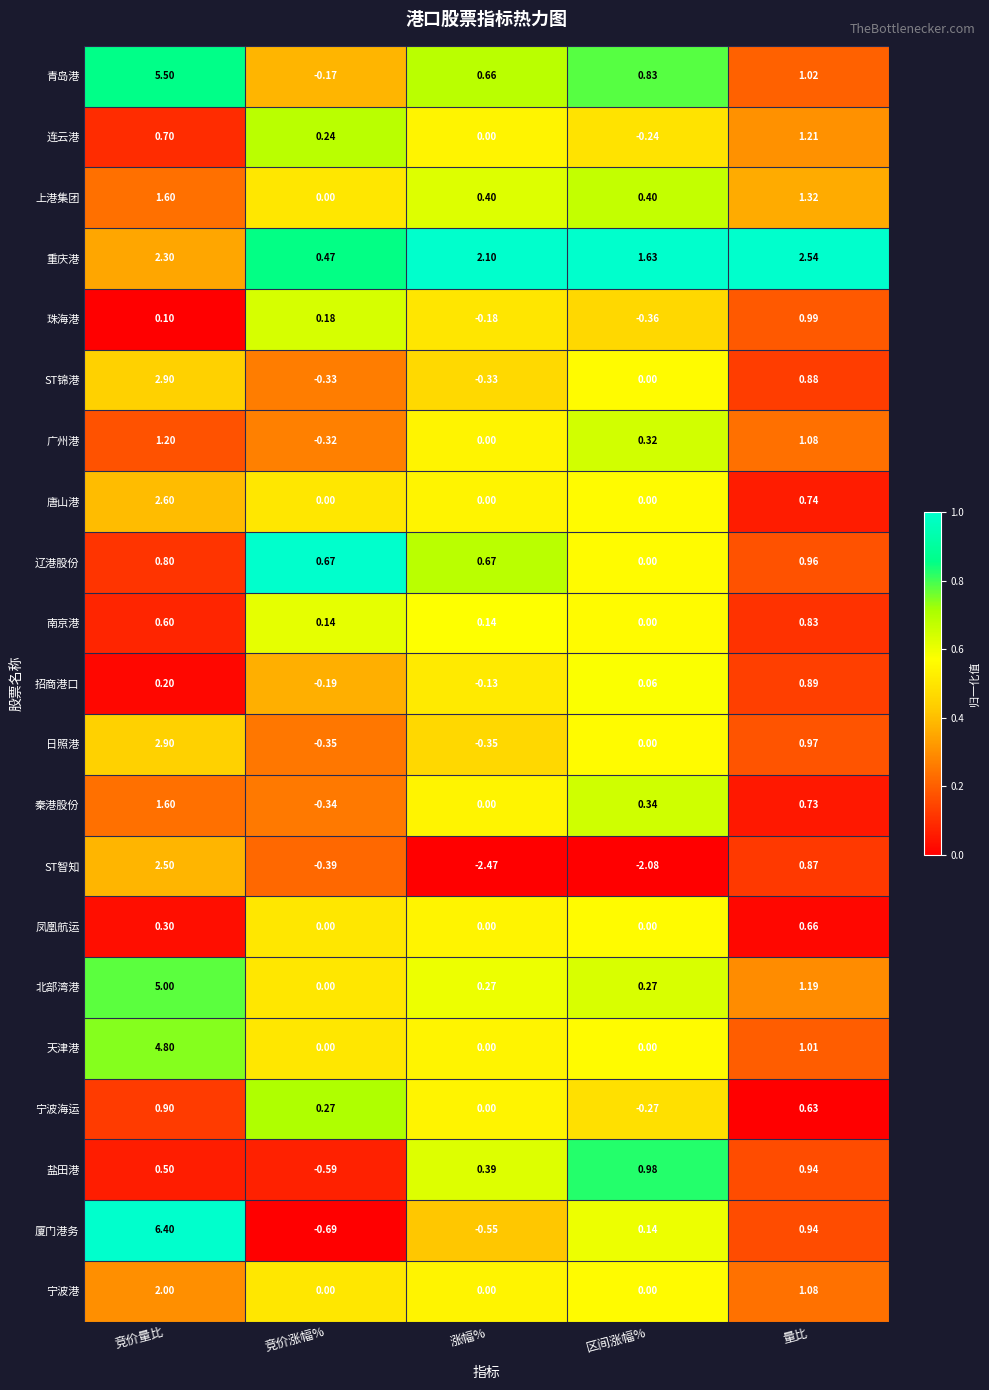

Which series changed the most between 竞价量比 and 涨幅%?

厦门港务